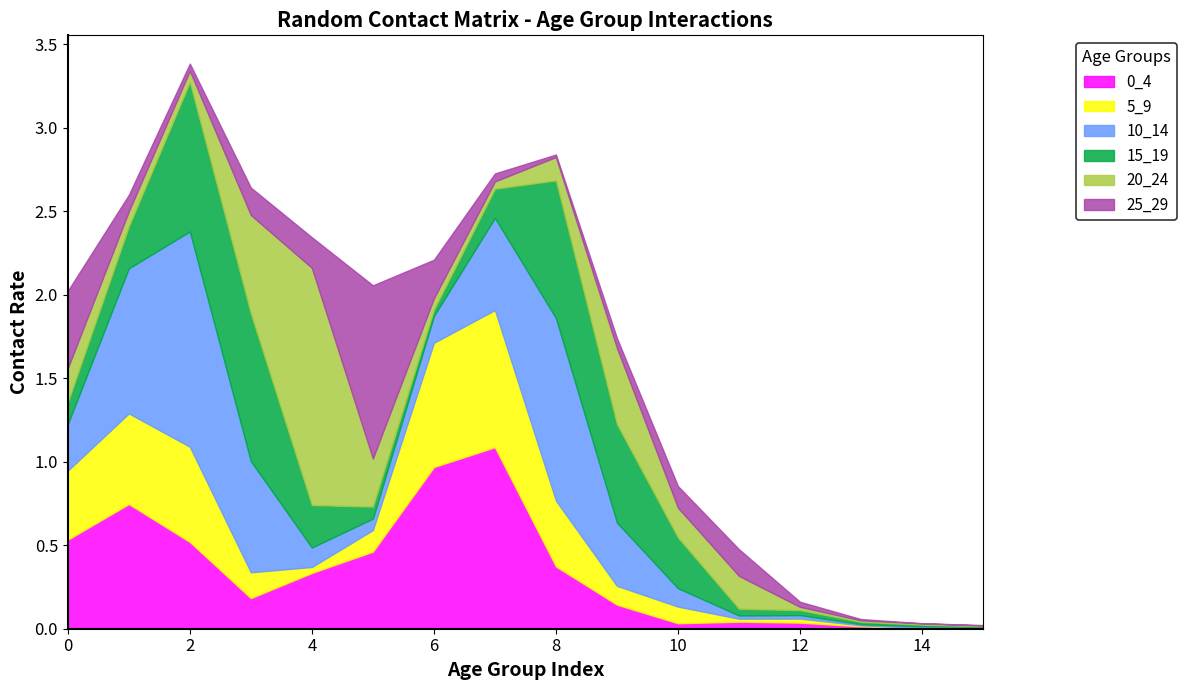

How many data points does each series have?

16